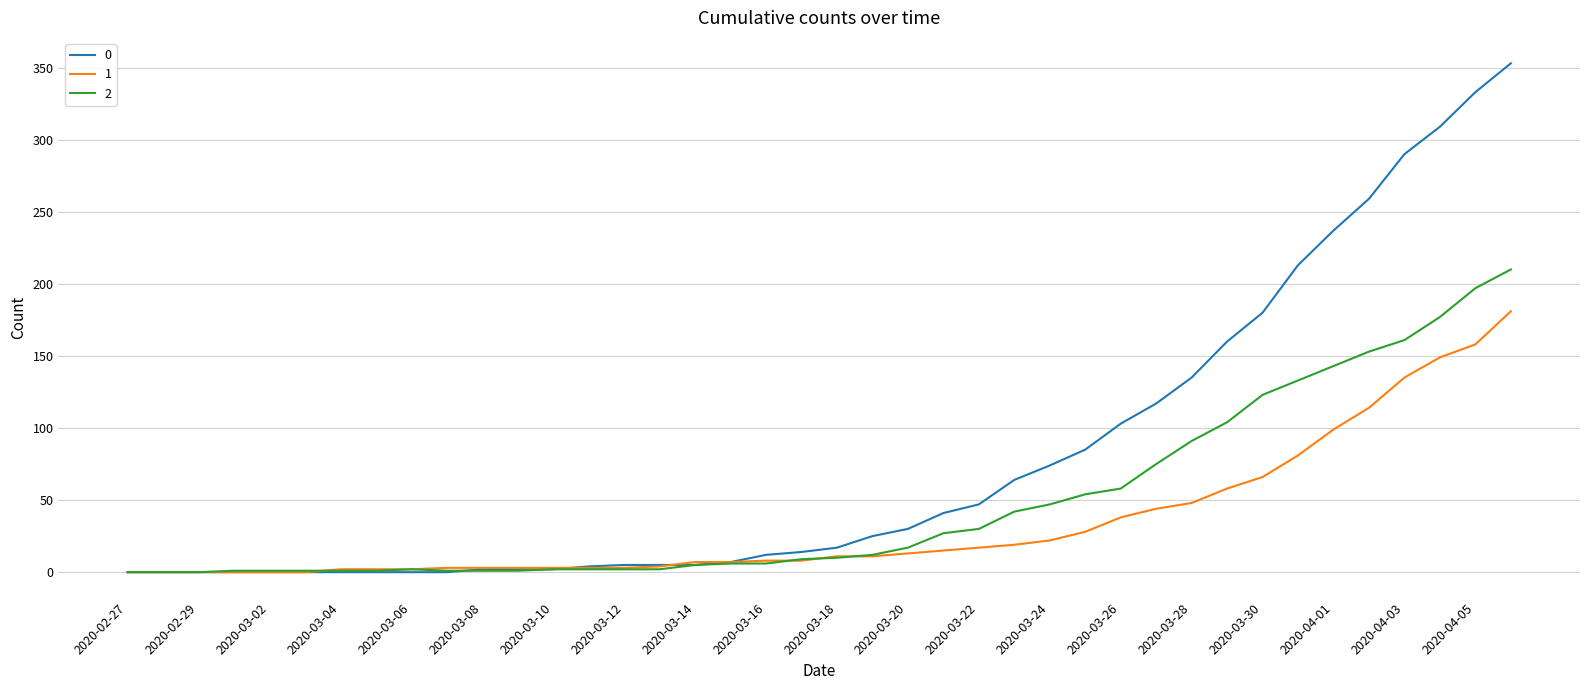

List the series in order of their overall mean, lowest first.

1, 2, 0